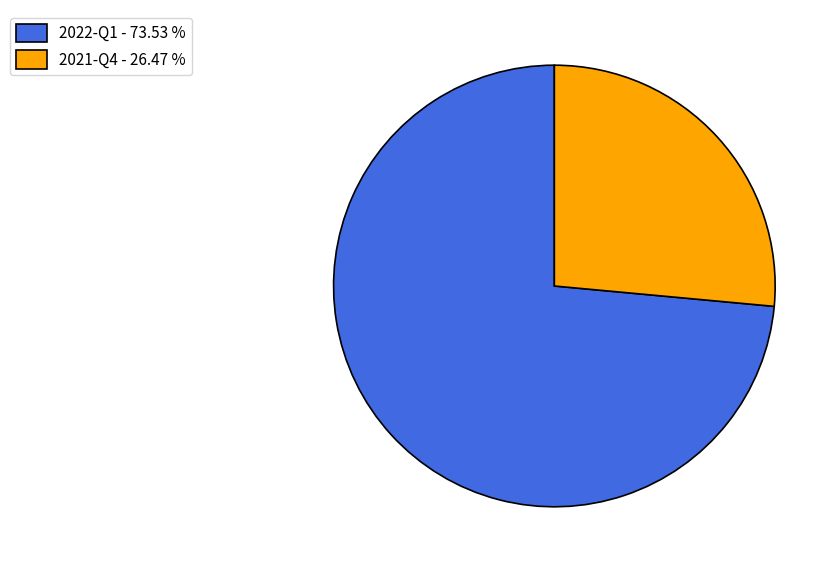

The 2021-Q4 slice represents 41% of the pie. True or false?

False